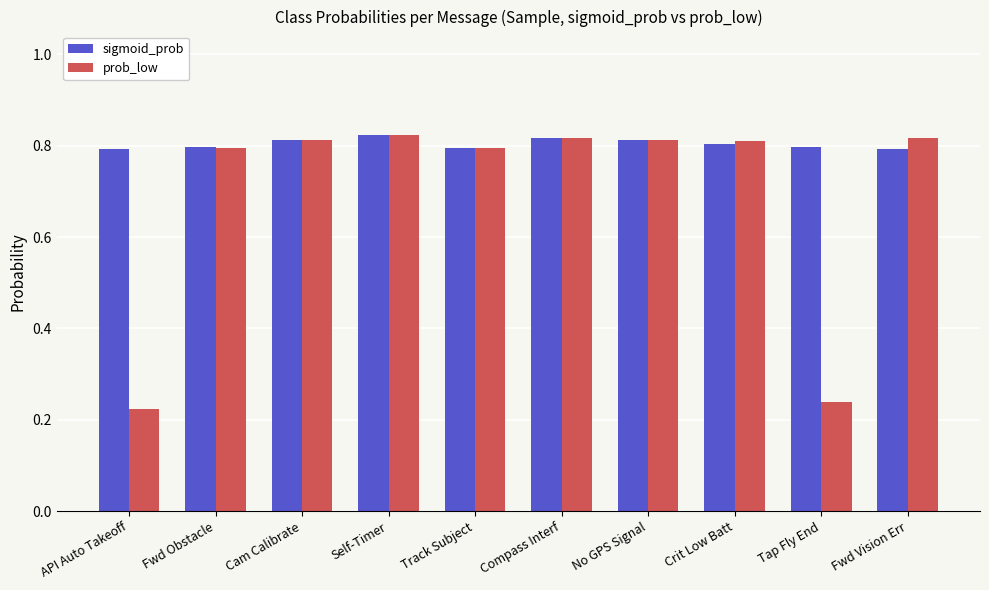

At how many categories does at least one series exceed 0?

10